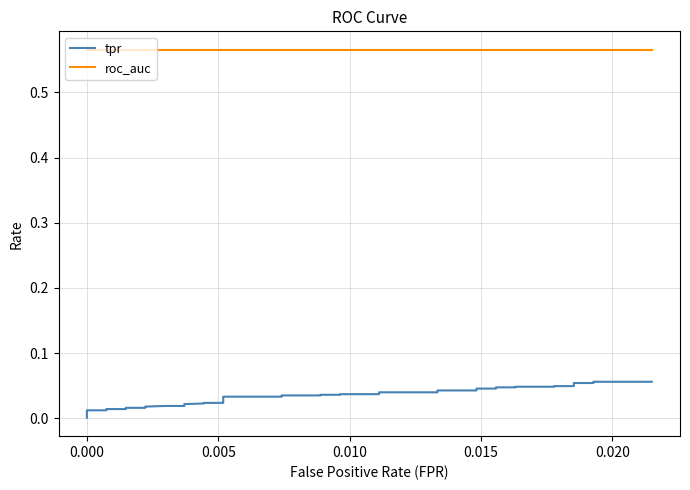

At how many categories does at least one series exceed 0?

40